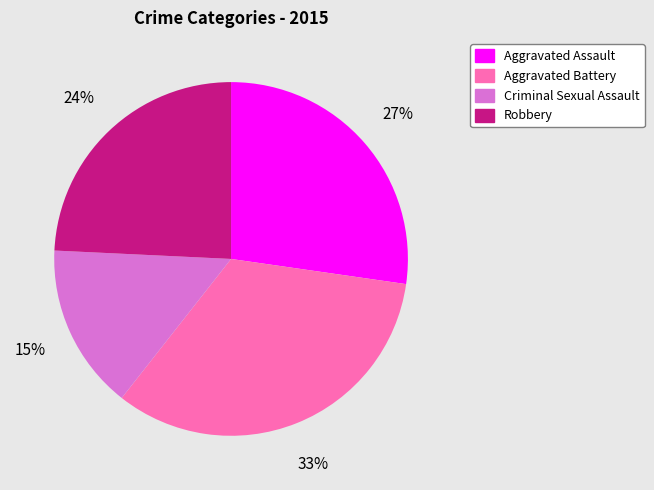

How many segments does this pie chart have?

4